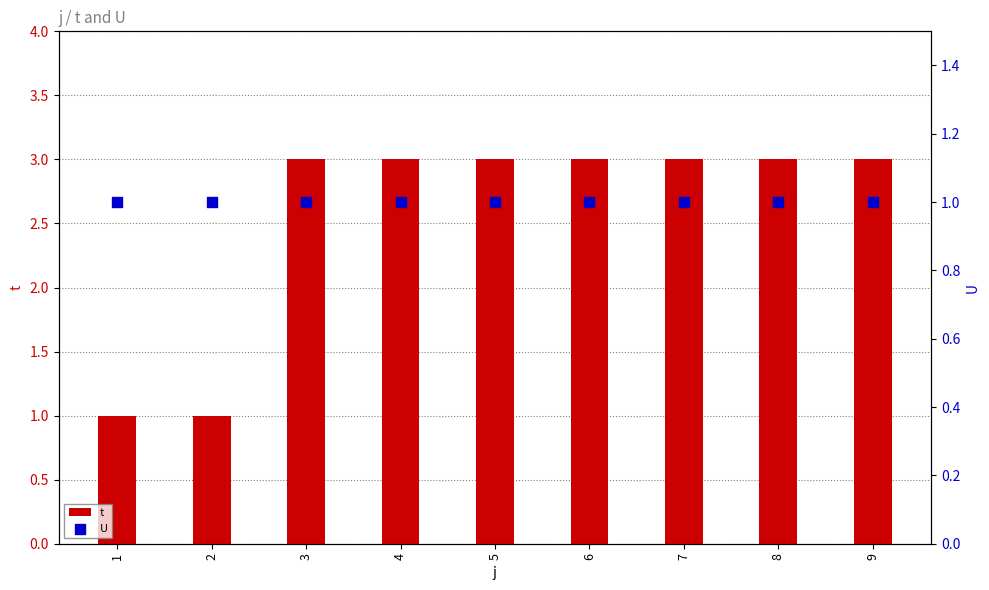

Which series has the widest spread of Y values?

t